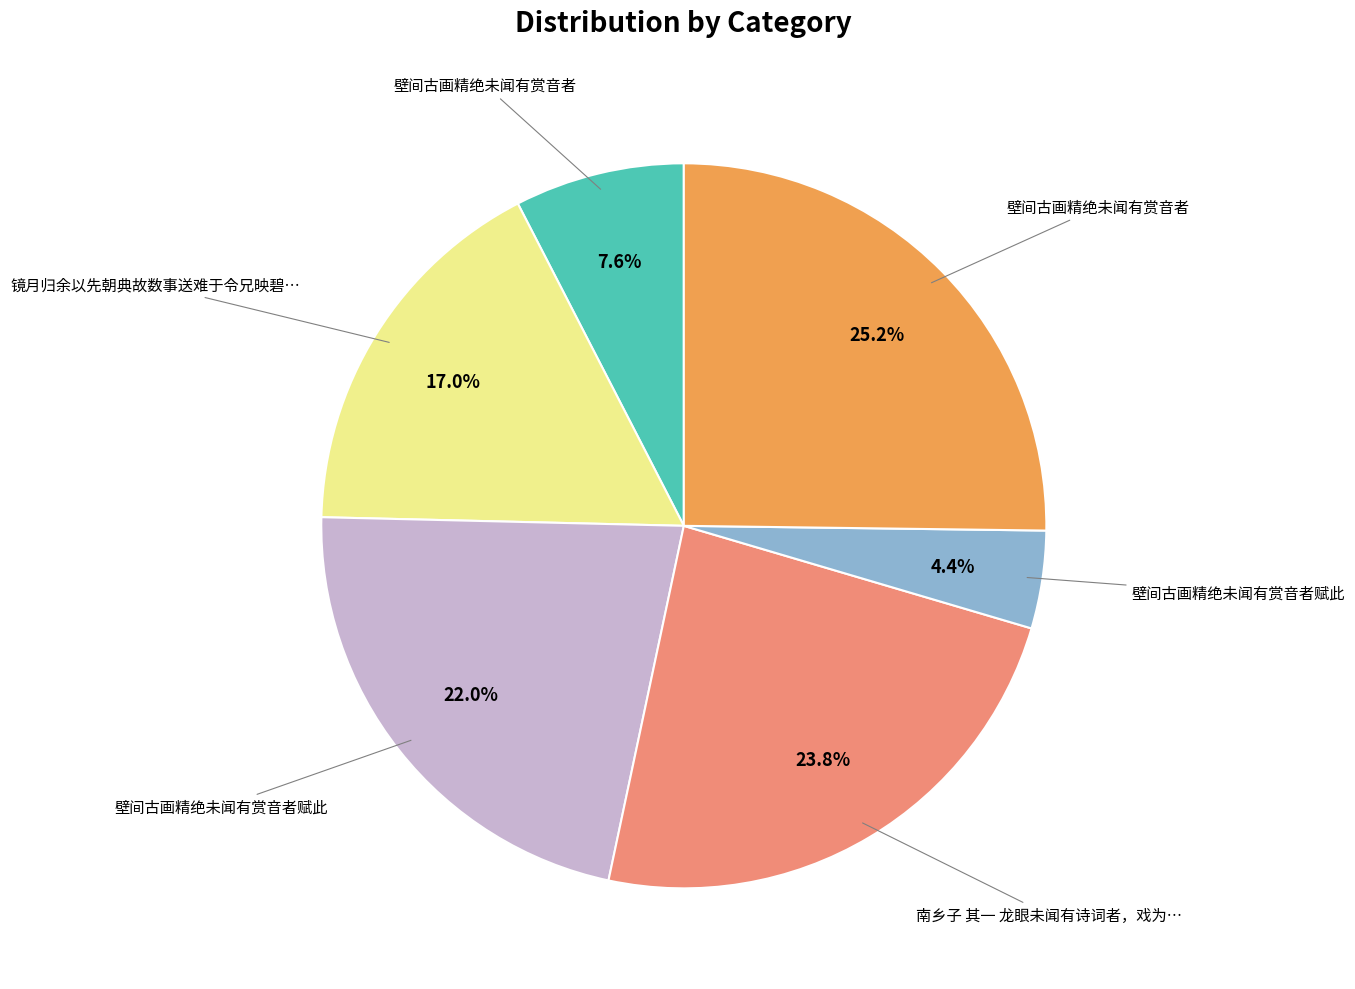

Is there any slice that represents more than half of the pie?

No